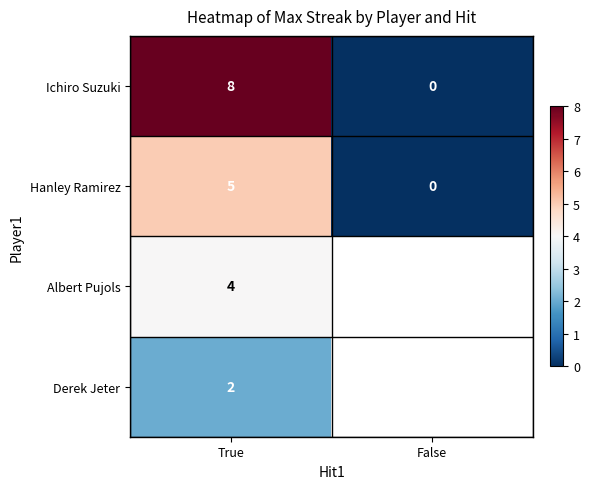

Rank the series at True from lowest to highest value.

Derek Jeter, Albert Pujols, Hanley Ramirez, Ichiro Suzuki